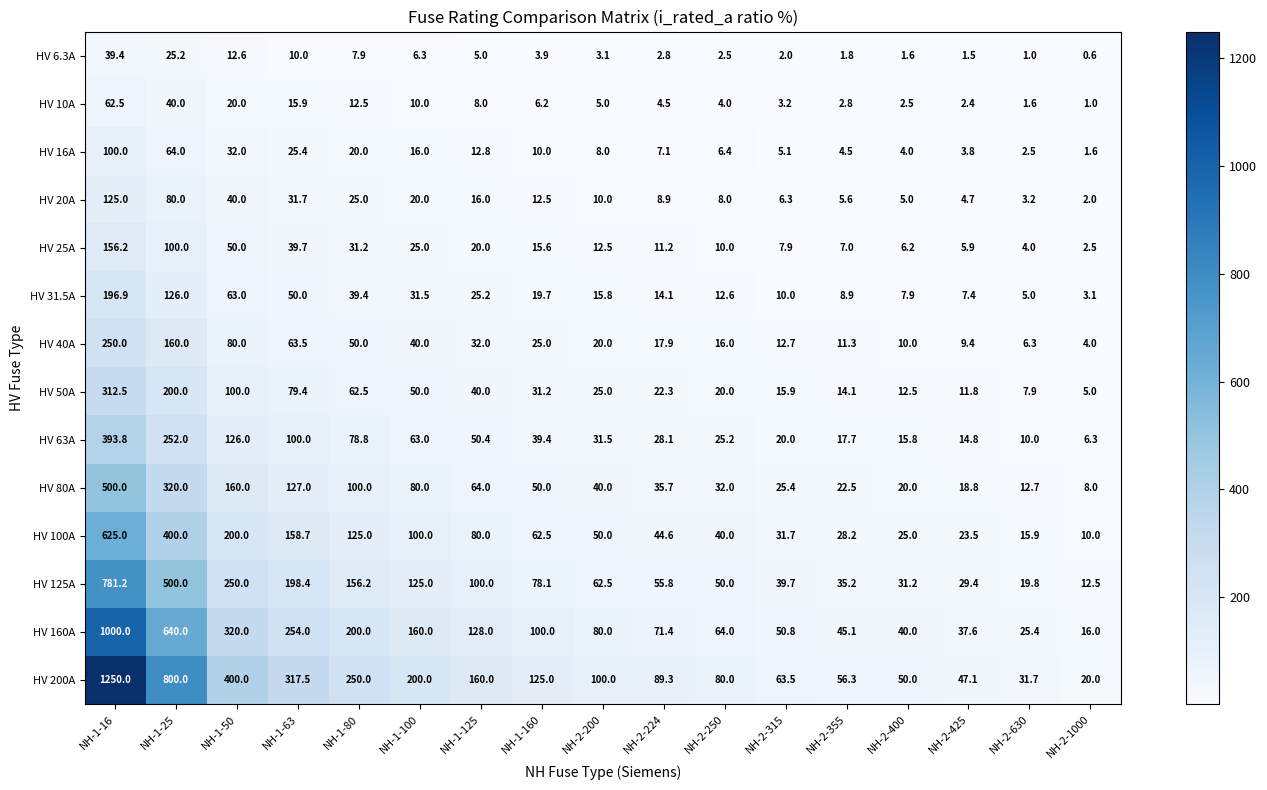

What is the average value of the HV 50A series?

59.4